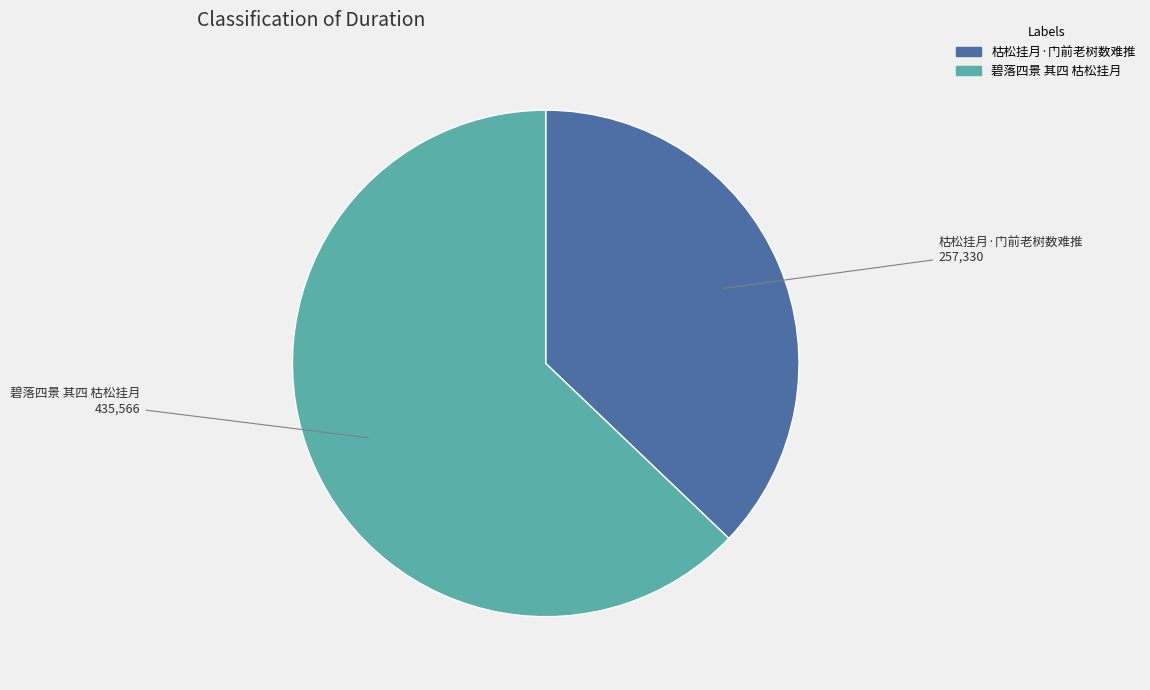

The 枯松挂月·门前老树数难推 slice represents 37% of the pie. True or false?

True